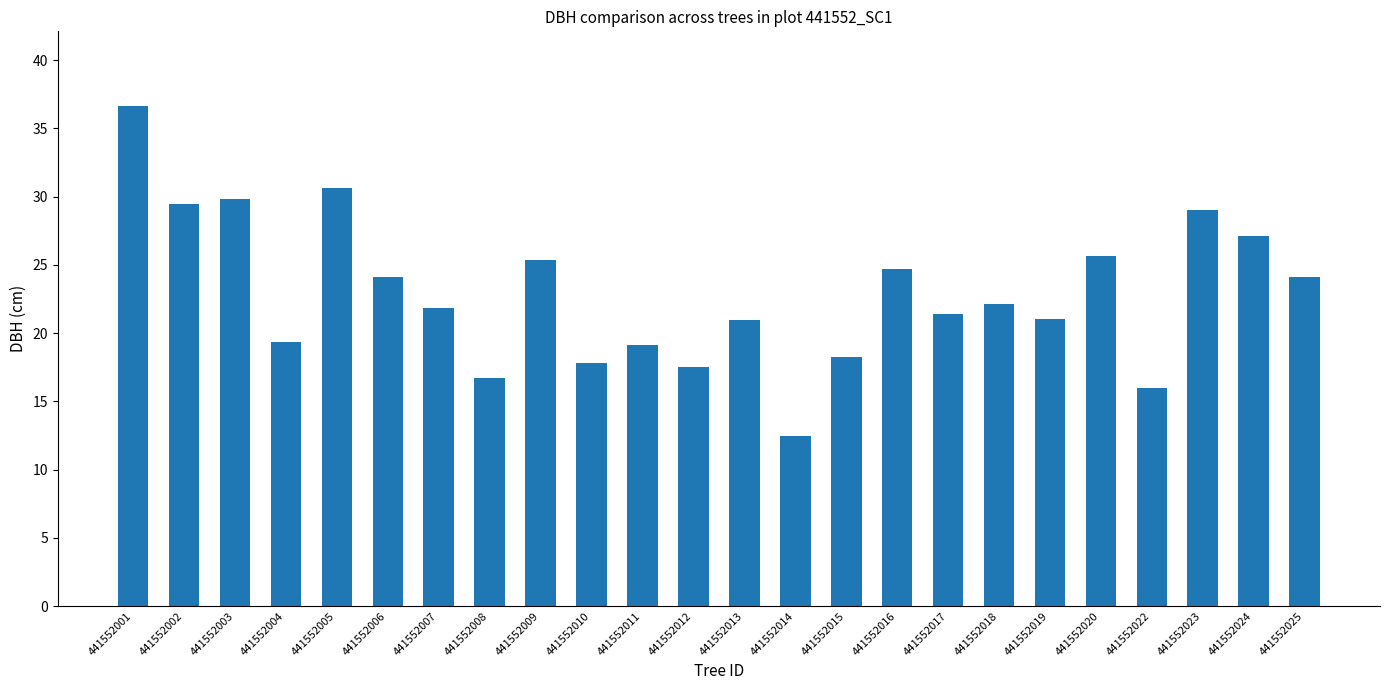

What is the greatest value displayed?

36.6